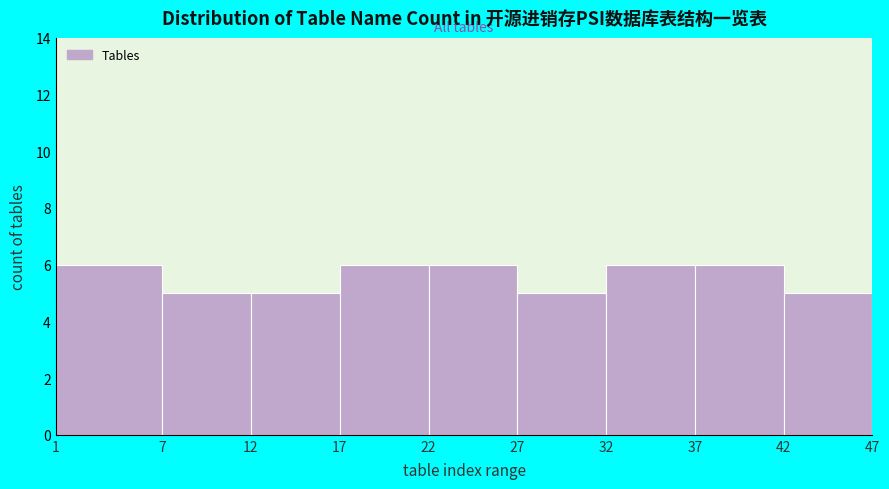

How tall is the bar that spans 42 to 47 on the x-axis? The values are not printed on the chart, so give them approximately, as read against the axis.

5